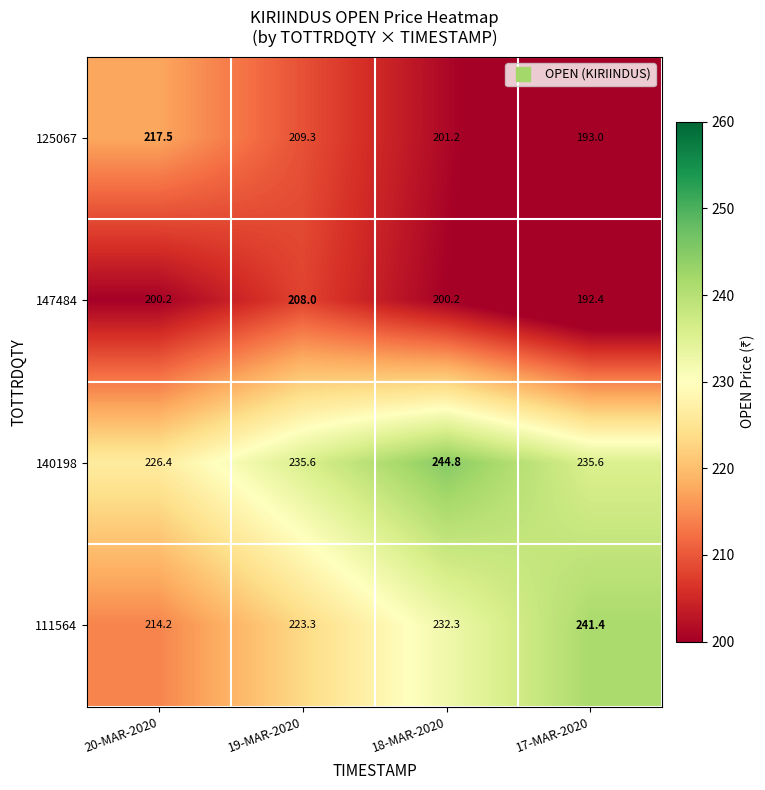

Reading left to right, extract all data points from this chart.

125067: 217.5	209.3	201.2	193.0
147484: 200.2	208.0	200.2	192.4
140198: 226.4	235.6	244.8	235.6
111564: 214.2	223.3	232.3	241.4